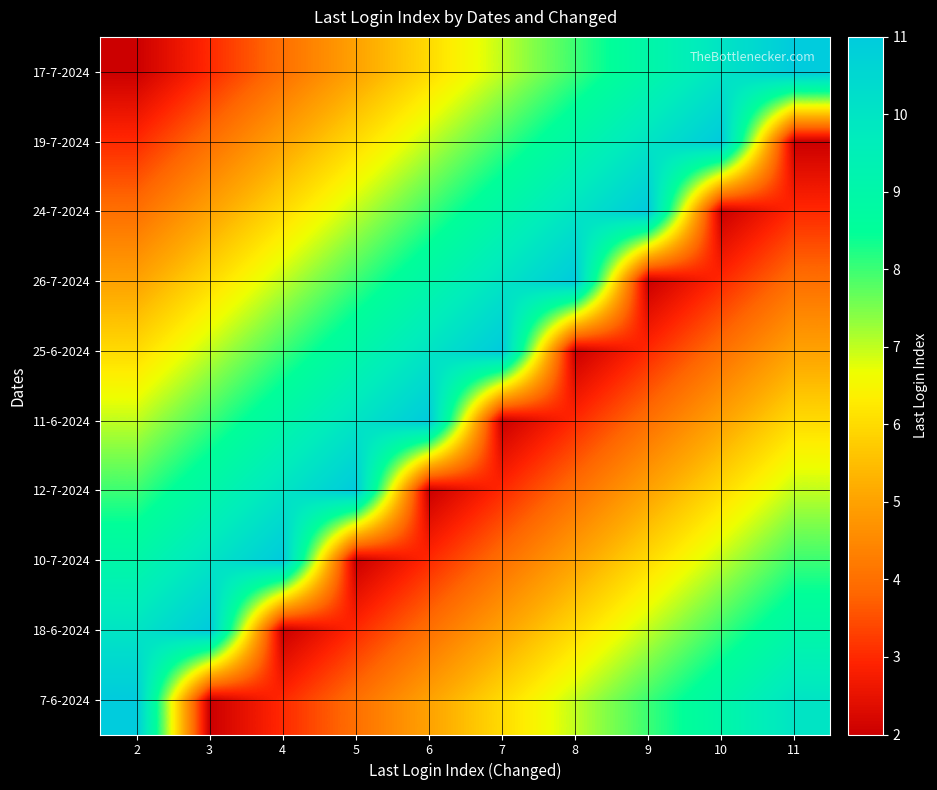

Which has a higher value, 3 or 8?

8